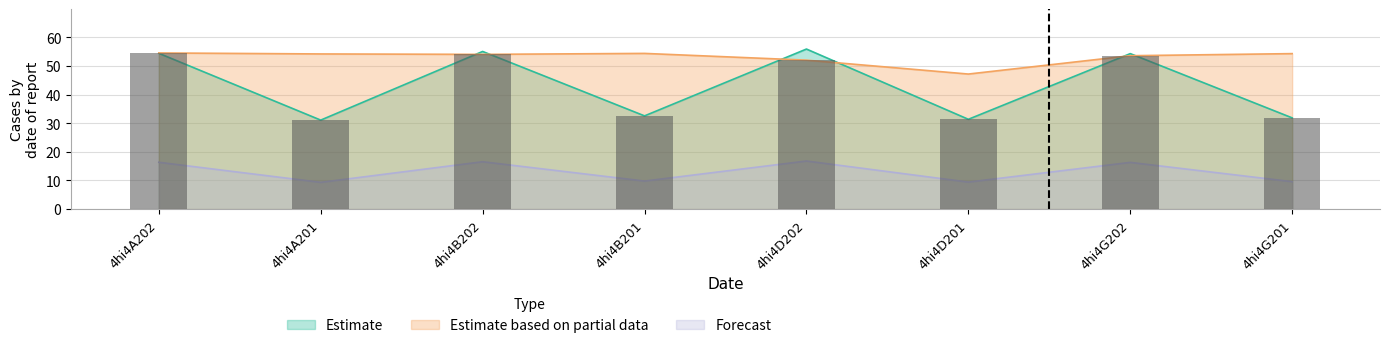

Is it true that Estimate based on partial data equals 12.8 at 4hi4A202?

False